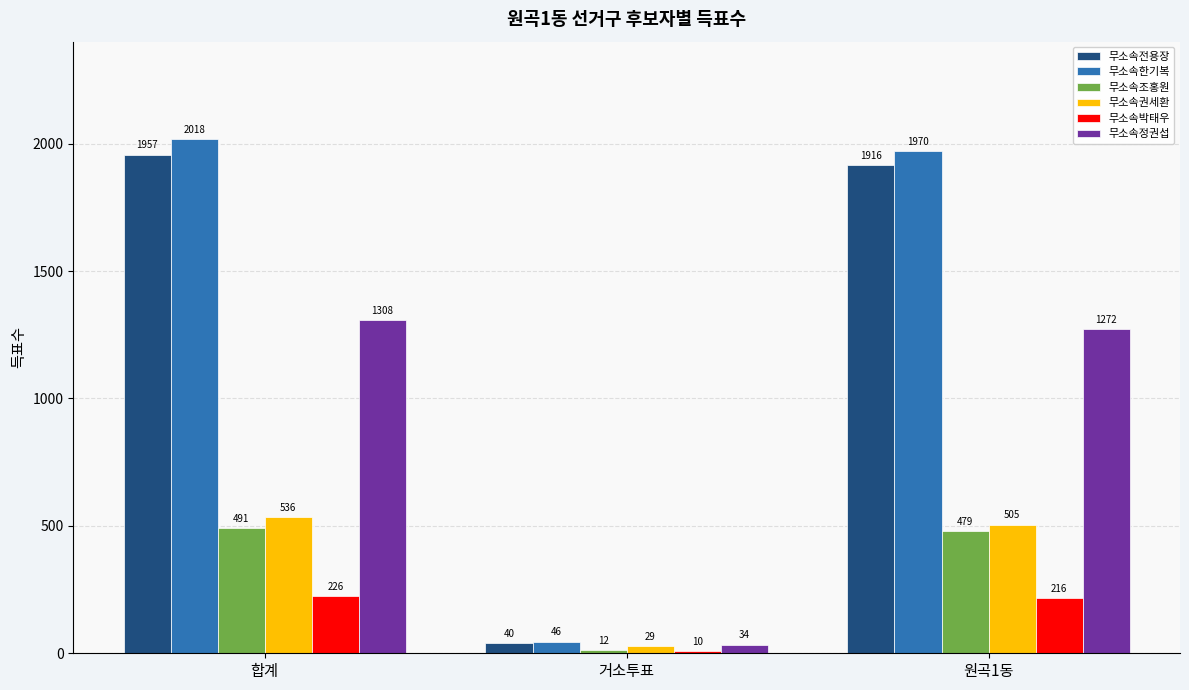

How many data points does each series have?

3